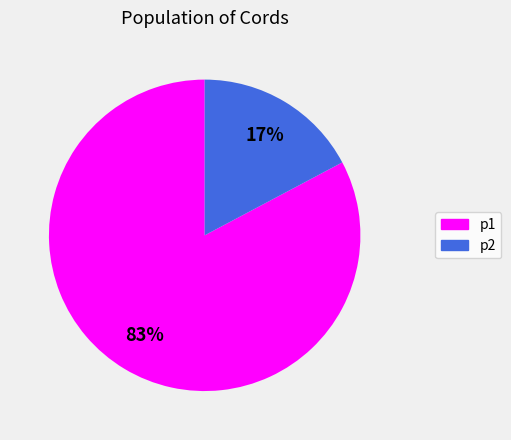

How many segments does this pie chart have?

2